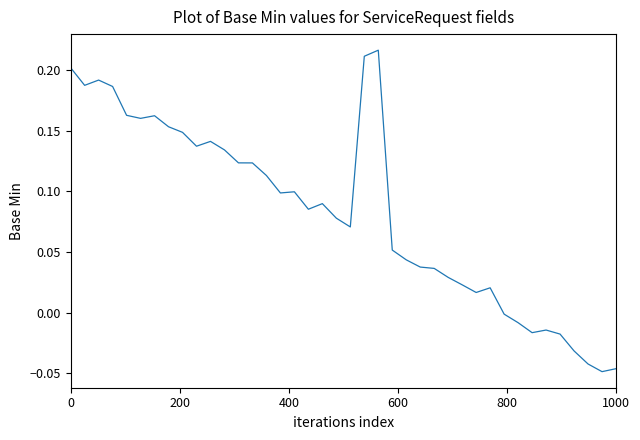

What is the difference between the maximum and minimum values?

0.3